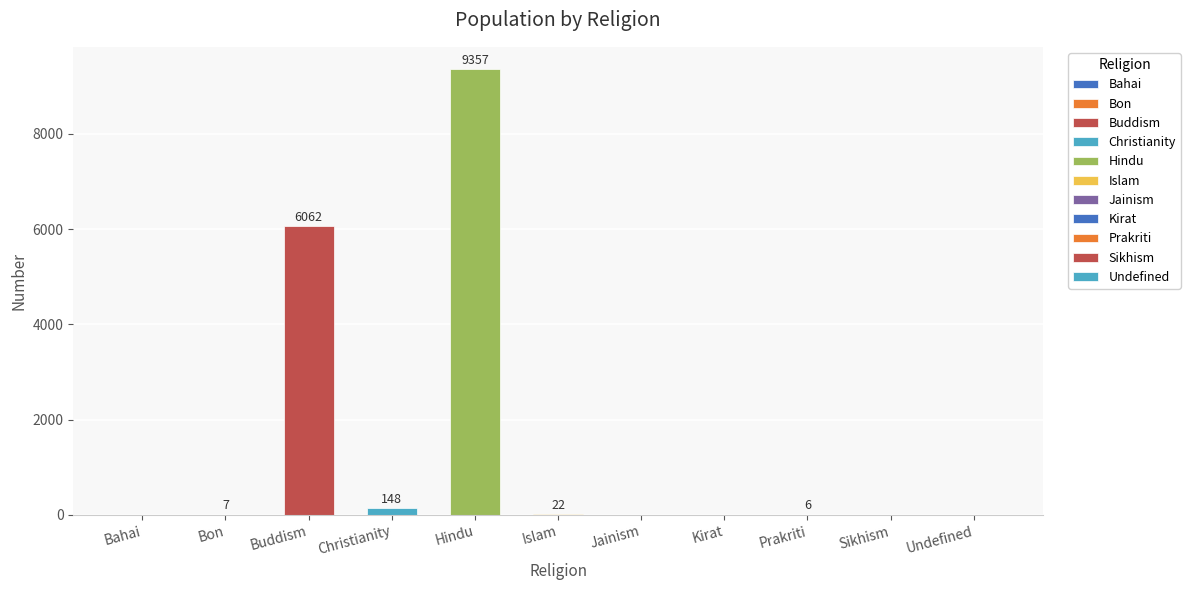

What is the sum of all values?

15602